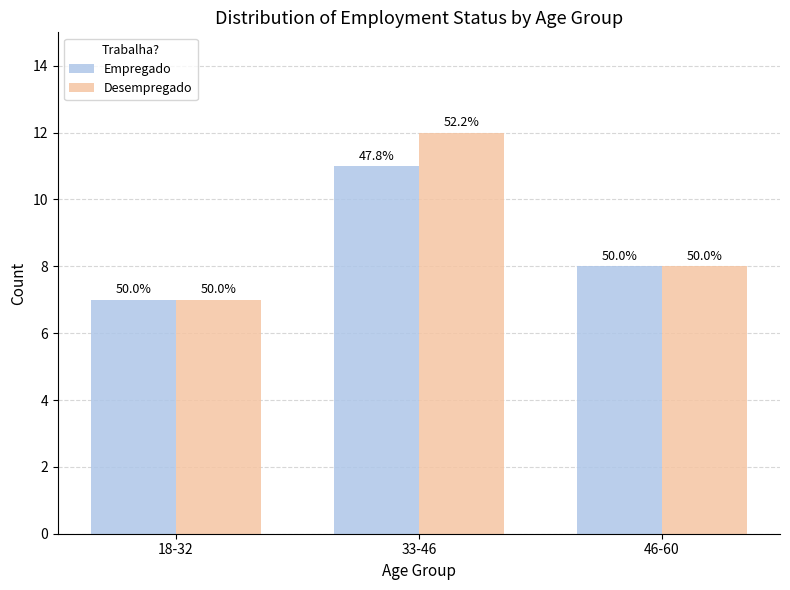

How many bars are there in total?

6